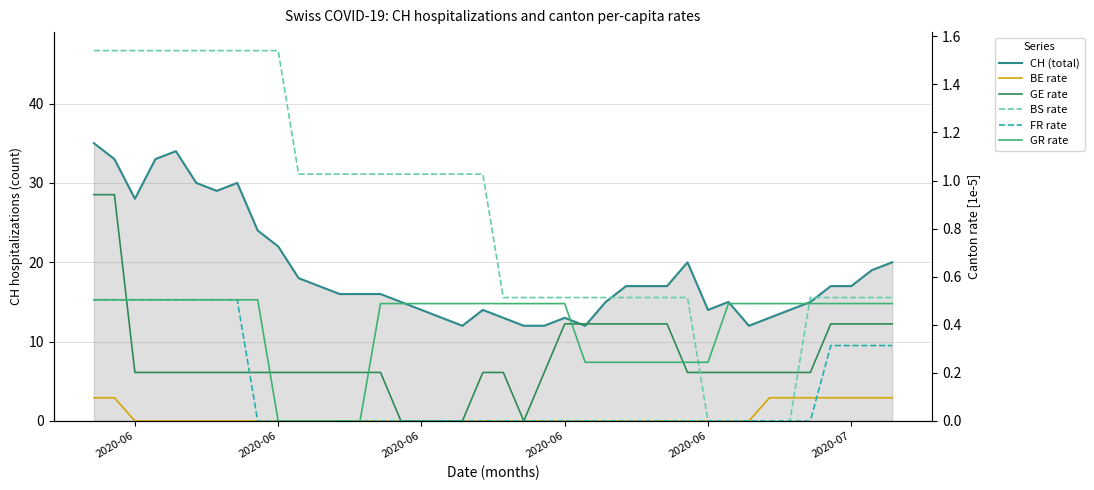

At which label does BS rate reach its peak?

2020-06